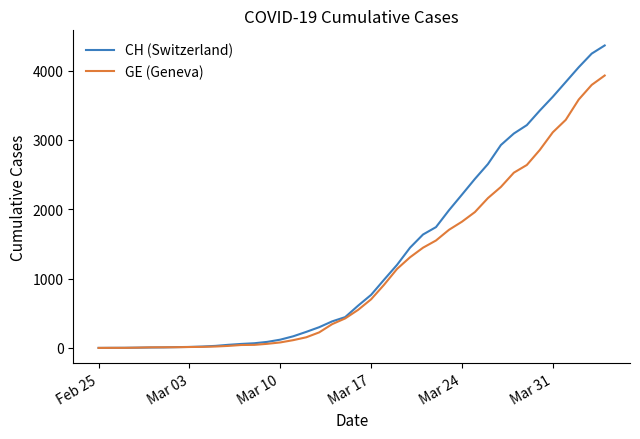

Which series has the widest spread of values?

CH (Switzerland)